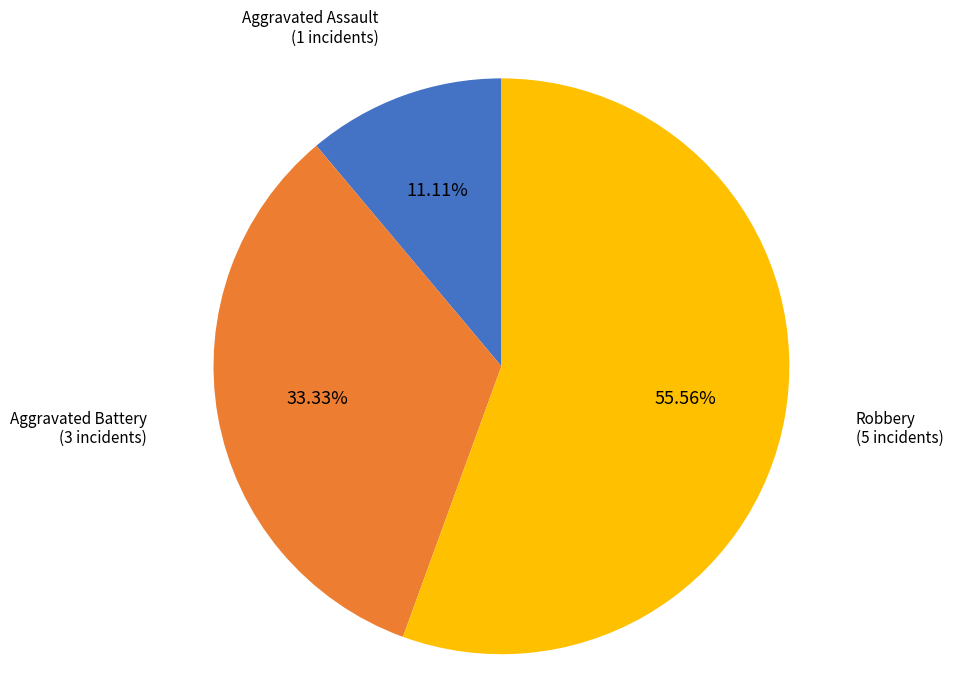

How many segments does this pie chart have?

3